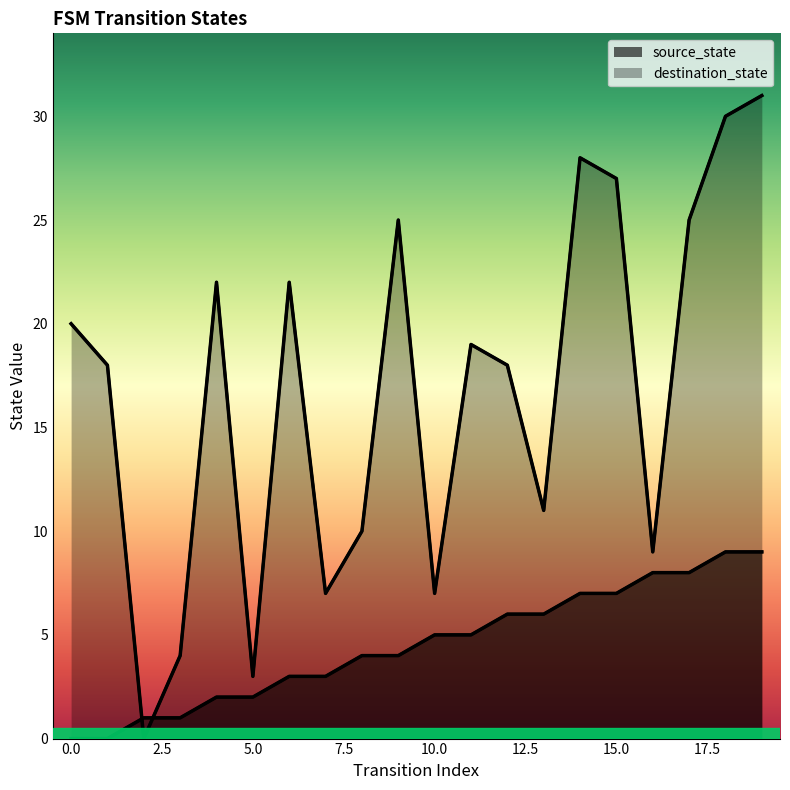

What value does the destination_state series have at 11, to the nearest 10?

20